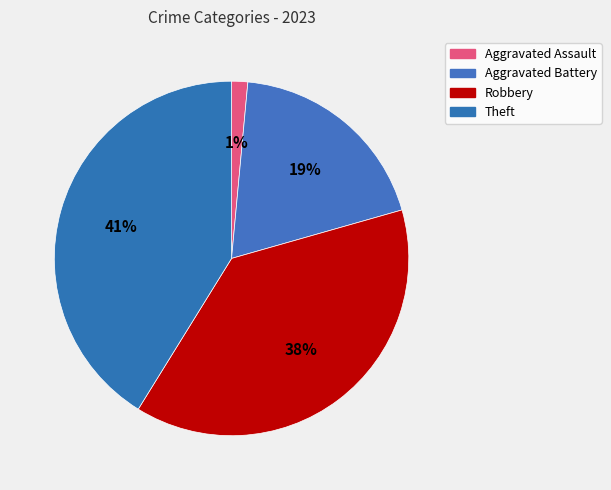

How many segments does this pie chart have?

4